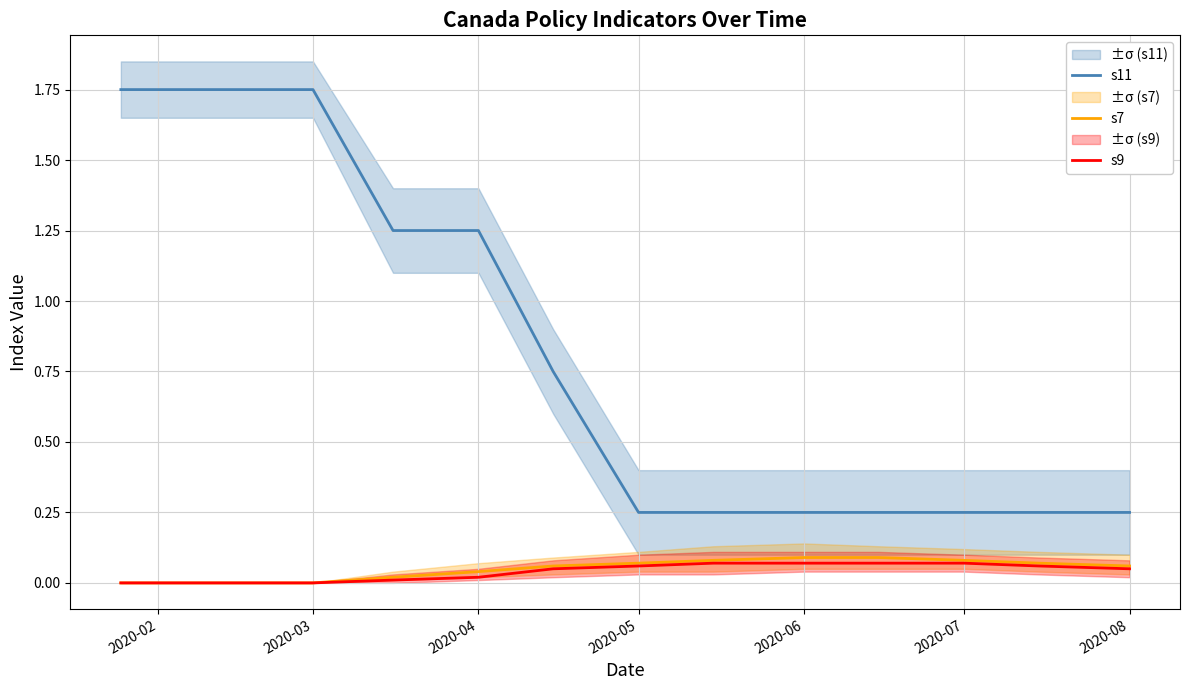

Reading right to left, list all the values displayed in this chart.

s11: 0.2	0.2	0.2	0.2	0.2	0.2	0.2	0.8	1.2	1.2	1.8	1.8	1.8
s7: 0.1	0.1	0.1	0.1	0.1	0.1	0.1	0.1	0.0	0.0	0.0	0.0	0.0
s9: 0.1	0.1	0.1	0.1	0.1	0.1	0.1	0.1	0.0	0.0	0.0	0.0	0.0